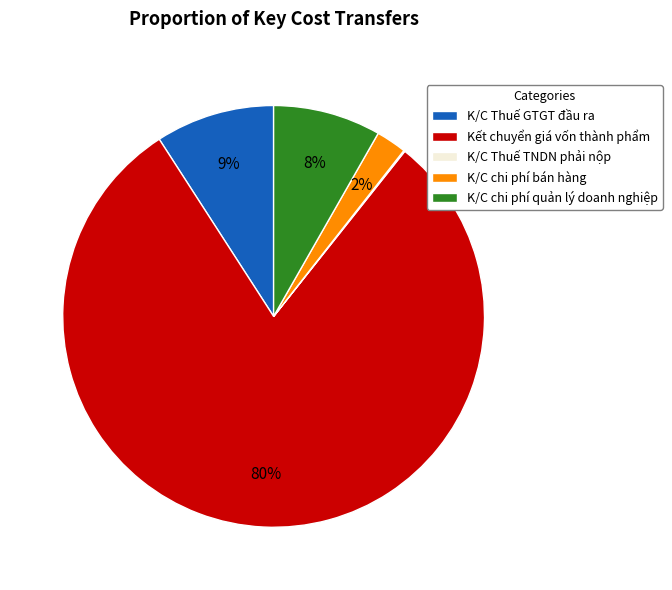

What is the ratio of the value at K/C Thuế GTGT đầu ra to the value at K/C chi phí quản lý doanh nghiệp?

1.1